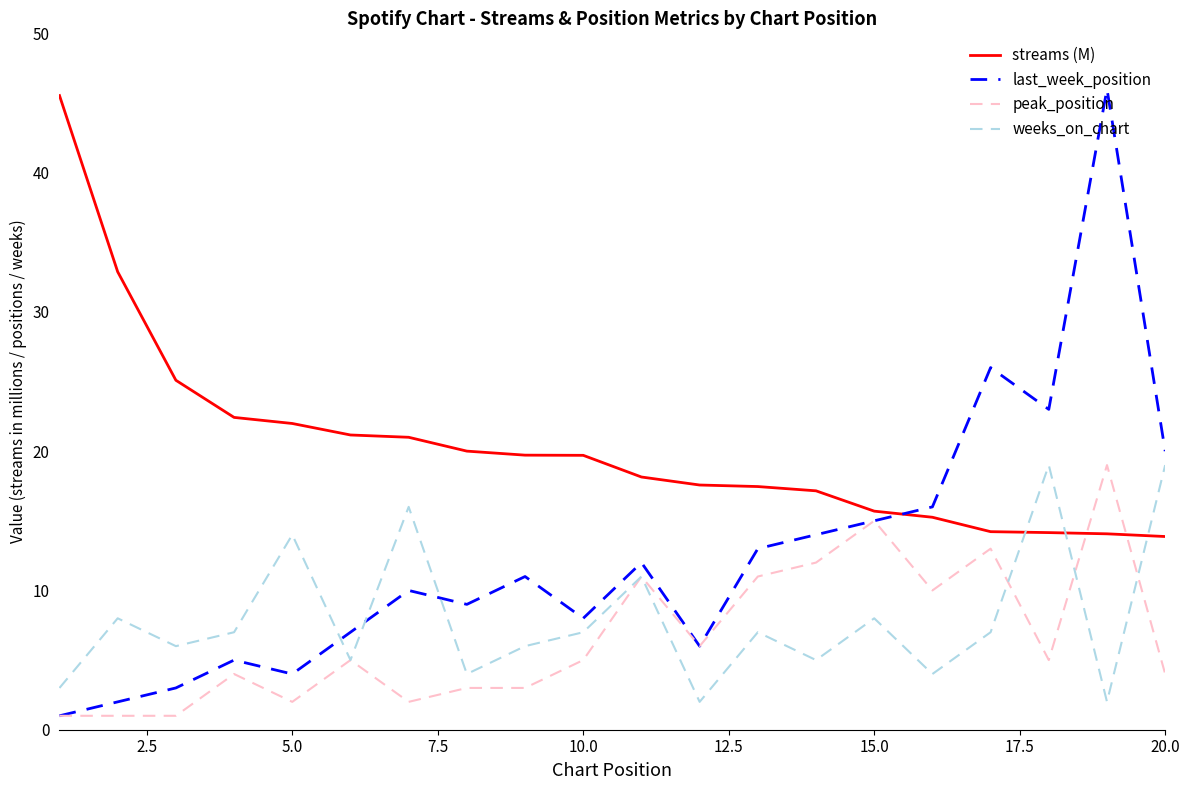

What is the smallest value displayed?

1.0